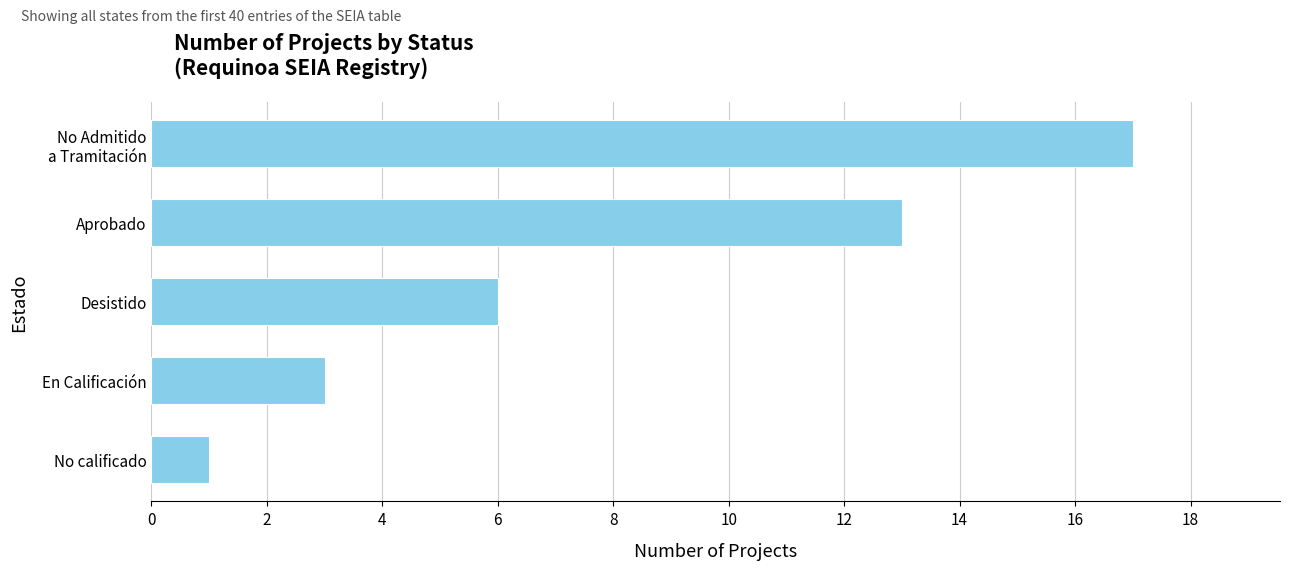

What is the greatest value displayed?

17